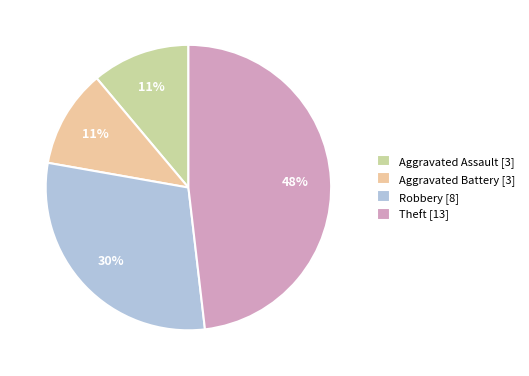

To the nearest percent, what is the difference between the largest and smallest slice percentages?

37%